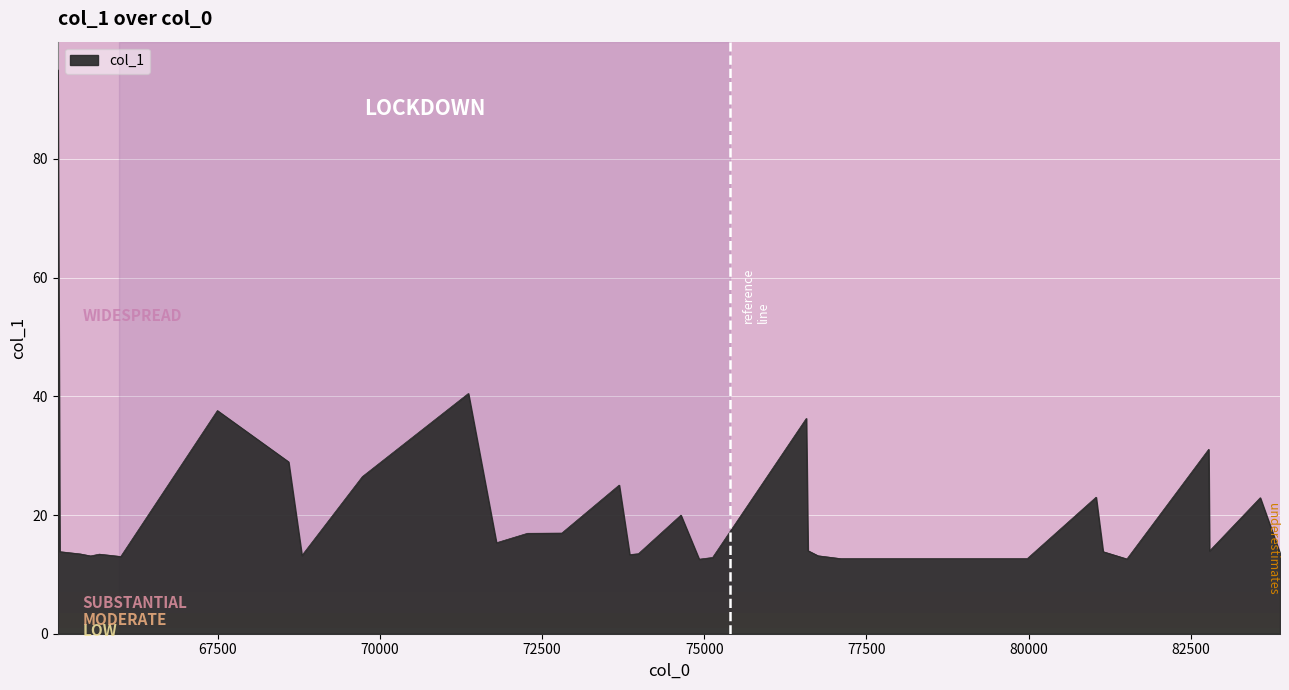

Between 72273.8 and 79978.6, which is larger?

72273.8